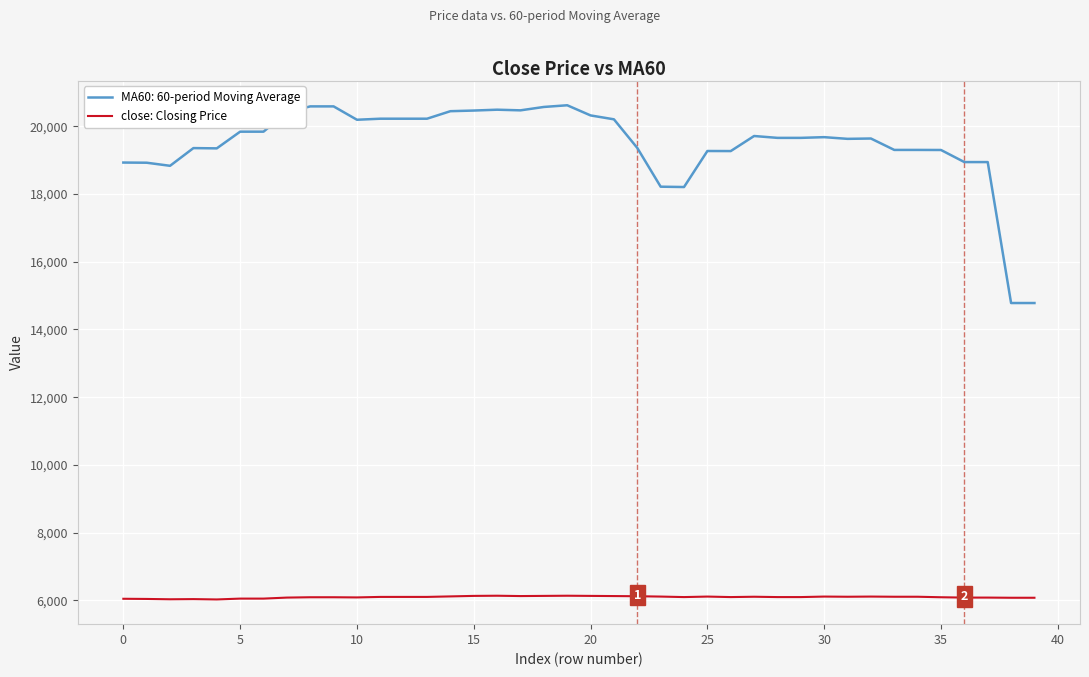

True or false: MA60: 60-period Moving Average and close: Closing Price intersect in this chart.

False